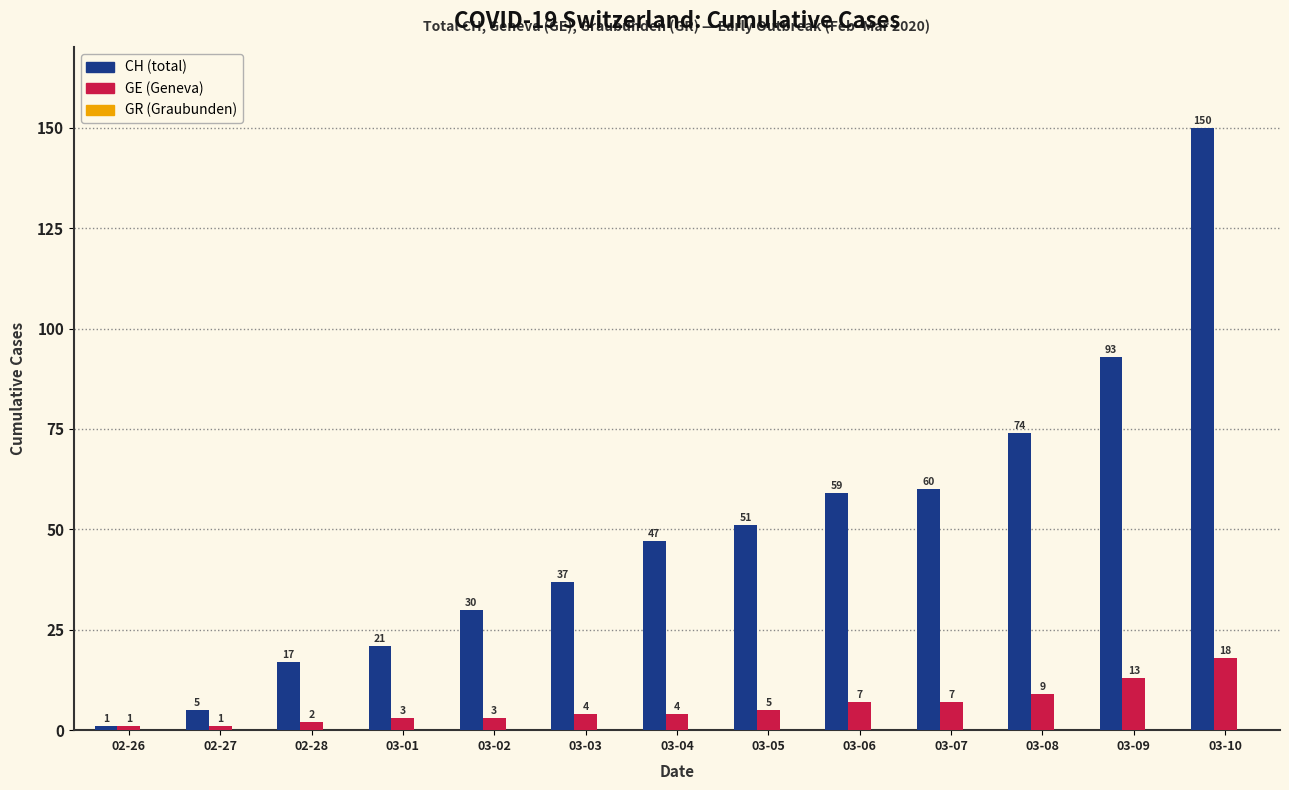

How many bars are there in total?

26